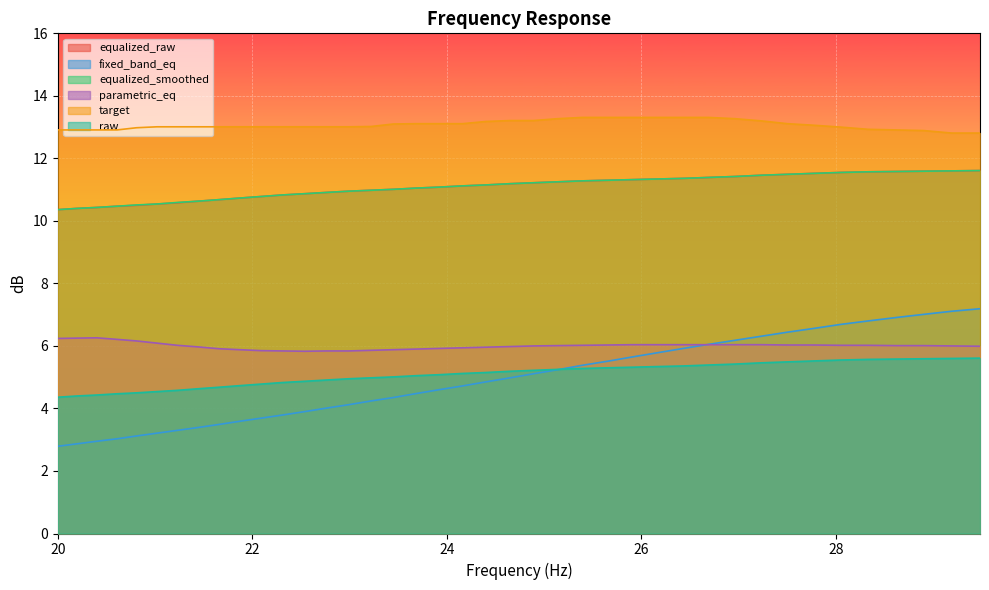

True or false: parametric_eq has a value of 6.0 at 27.77.

True